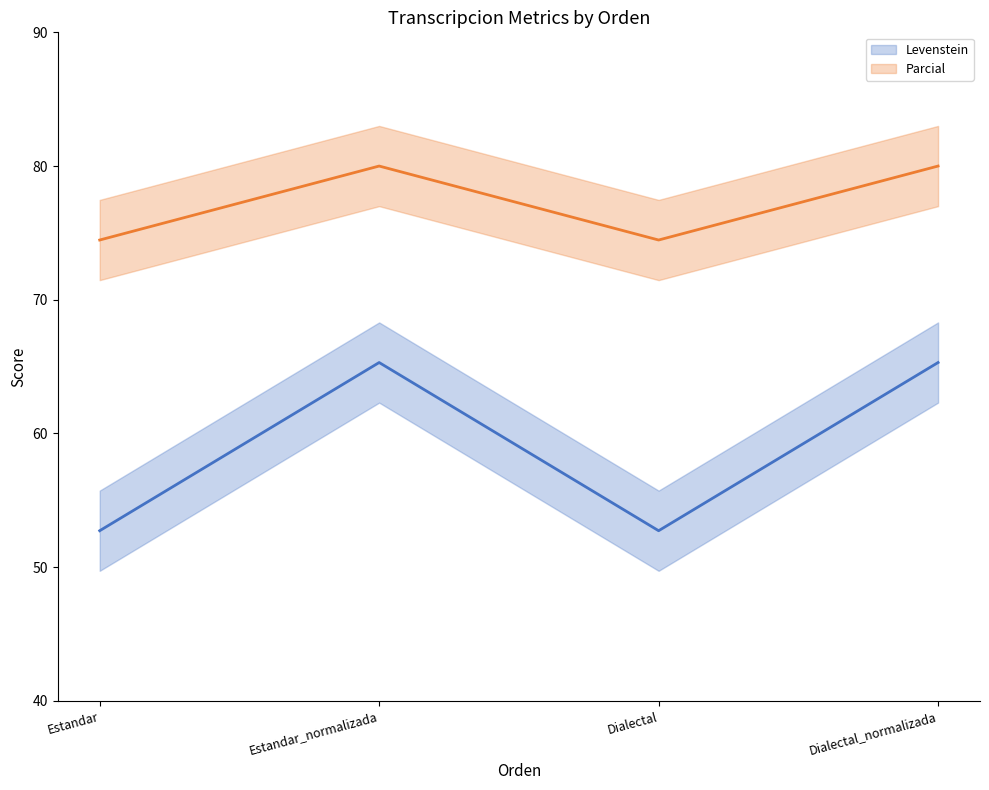

True or false: Levenstein and Parcial intersect in this chart.

False